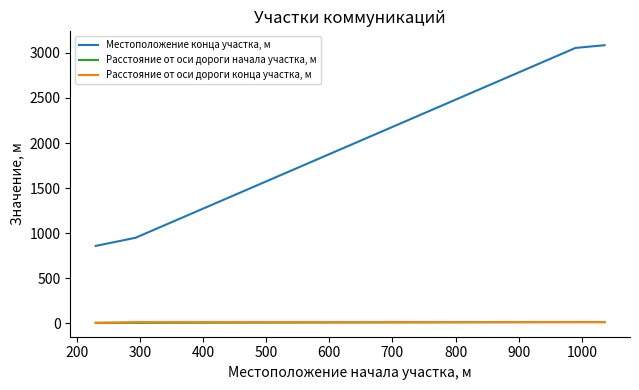

What is the maximum value for Расстояние от оси дороги конца участка, м?

15